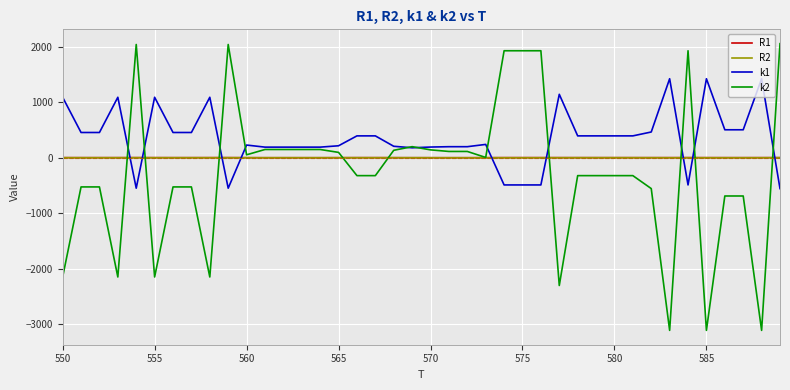

After their last crossing, which series has the higher values: R1 or k1?

R1